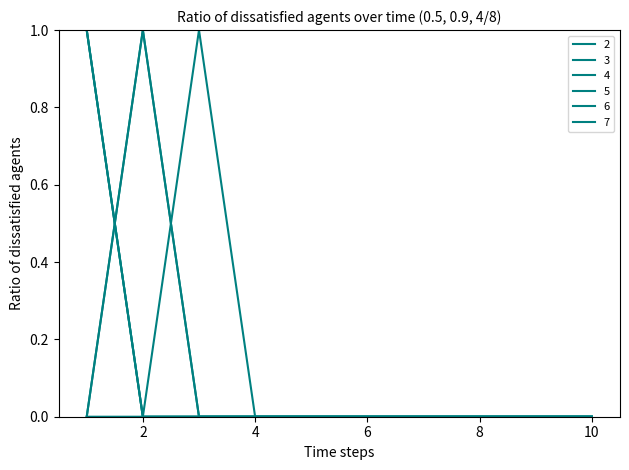

Rank the series by their maximum value, from lowest to highest.

2, 3, 4, 5, 6, 7